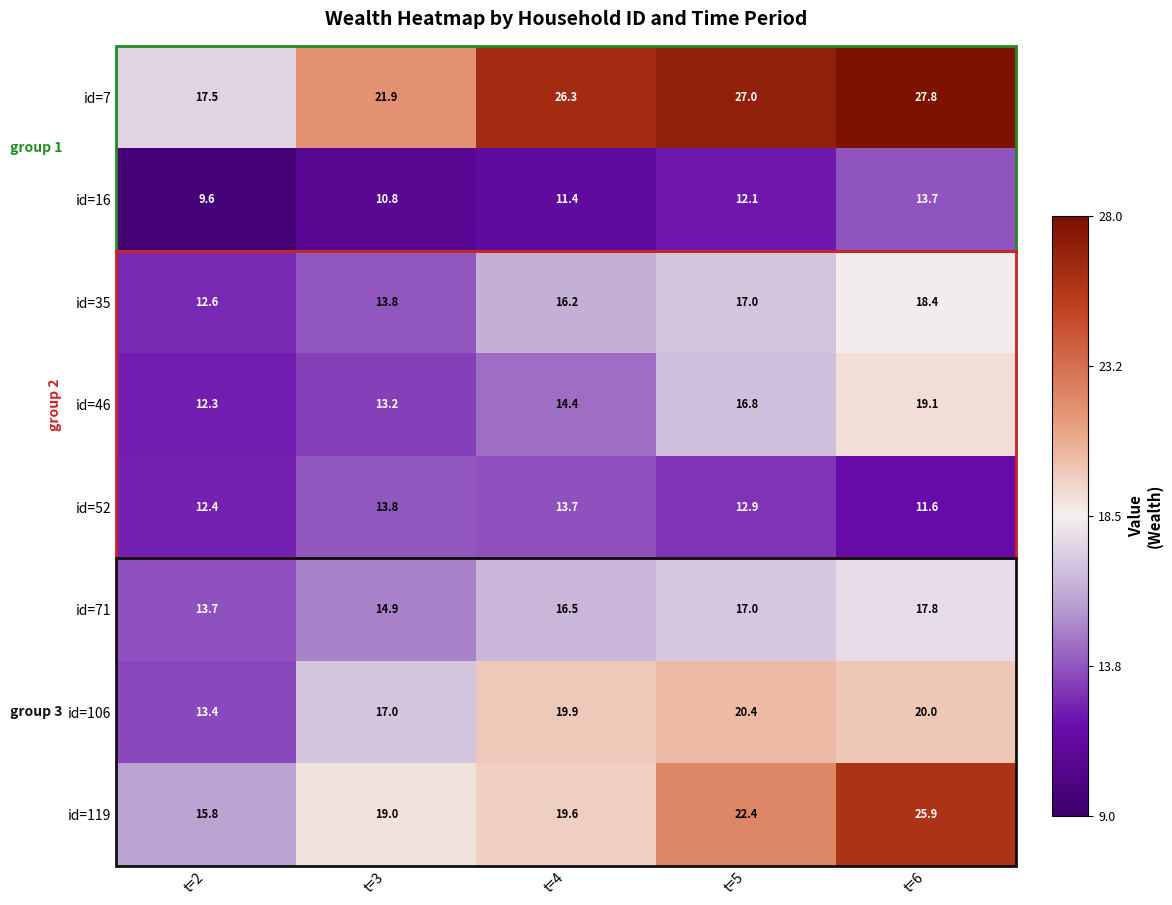

Which label corresponds to the largest value in the chart?

t=6